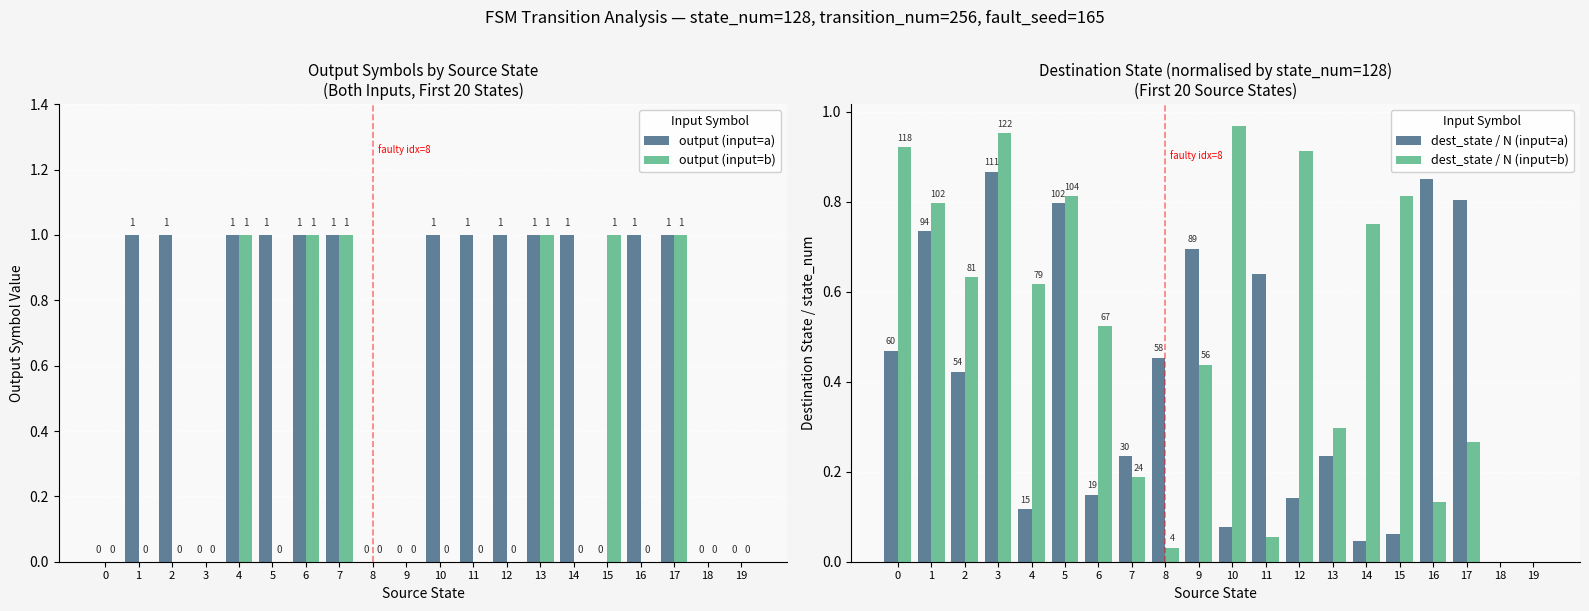

Rank the categories by output (input=b) value from lowest to highest.

0, 1, 2, 3, 5, 8, 9, 10, 11, 12, 14, 16, 18, 19, 4, 6, 7, 13, 15, 17